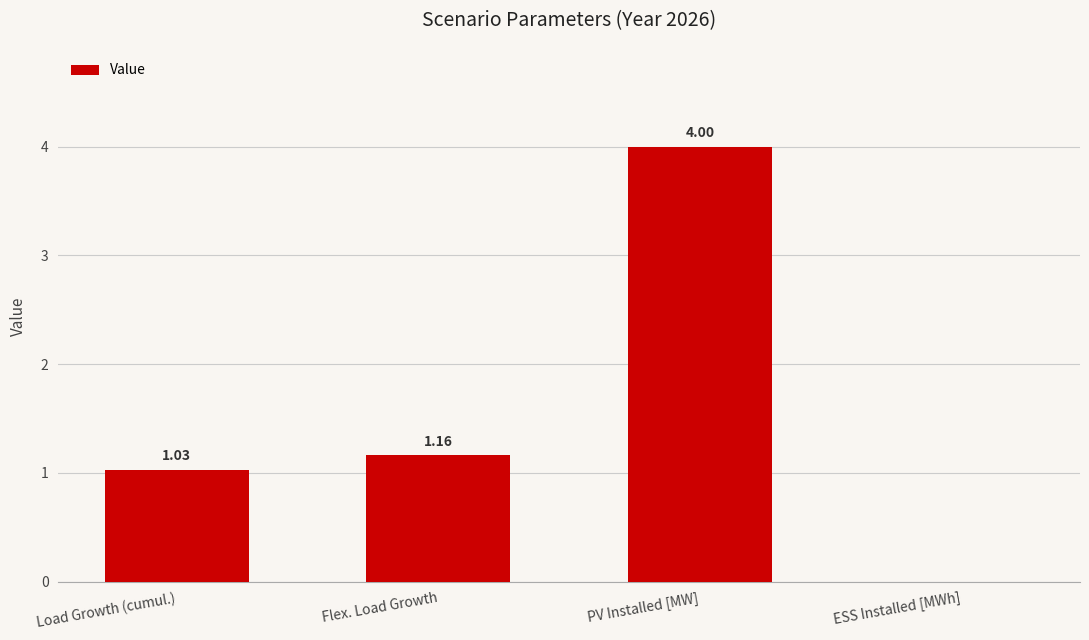

What is the sum of all values?

6.2